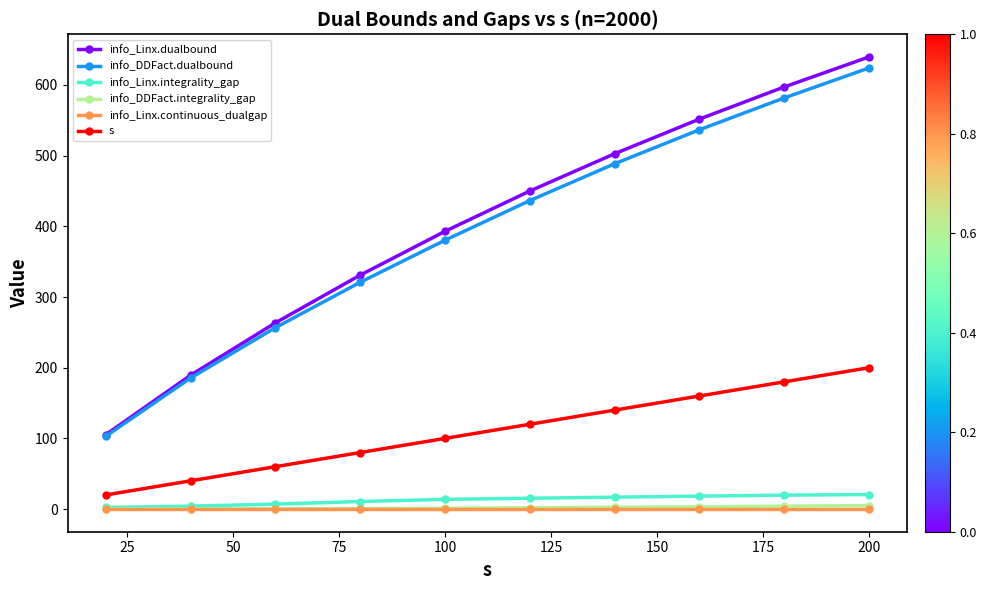

What is the greatest value displayed?

639.6